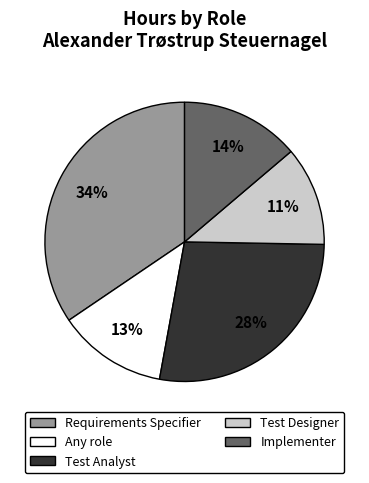

Which has a higher value, Any role or Requirements Specifier?

Requirements Specifier